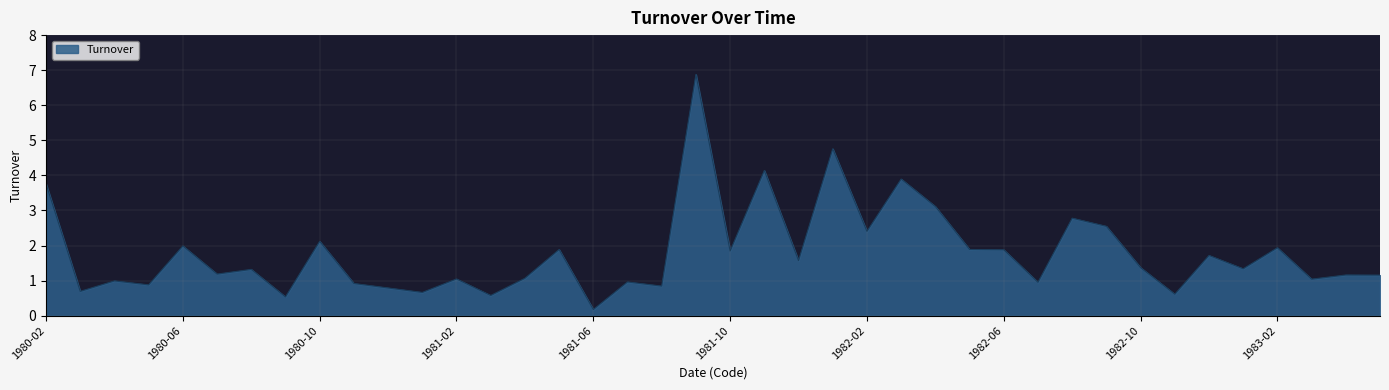

What is the maximum value shown in the chart?

6.9